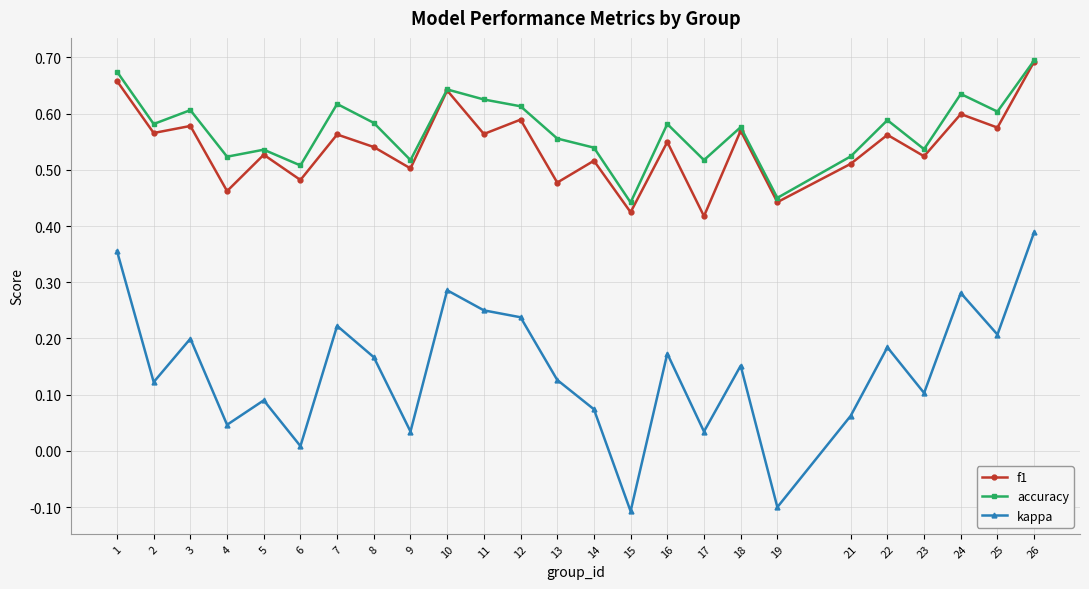

Between 4 and 15, which series saw the biggest shift?

kappa